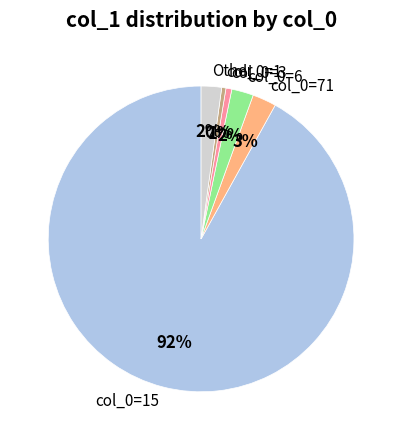

Which category has the biggest portion of the pie?

col_0=15